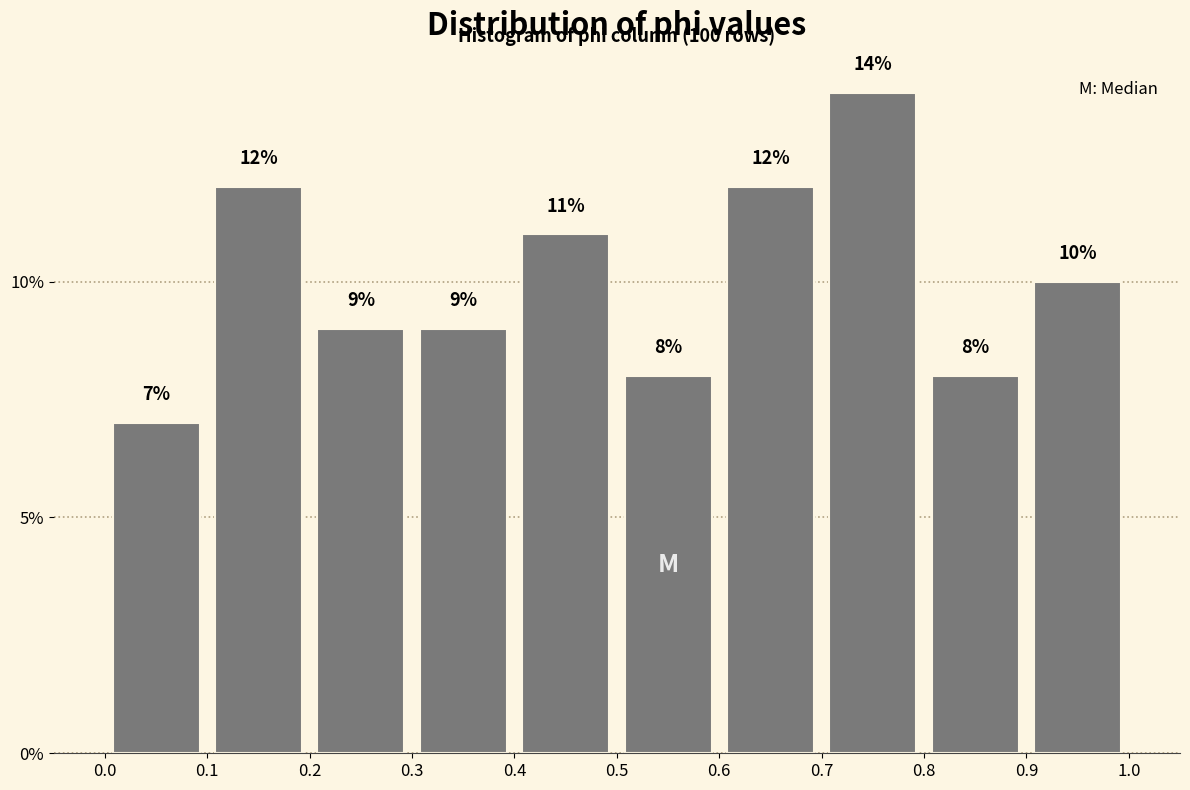

Reading left to right, transcribe this chart: for each bar, give the range it covers on the x-axis and its height.

0.0 to 0.1: 7
0.1 to 0.2: 12
0.2 to 0.3: 9
0.3 to 0.4: 9
0.4 to 0.5: 11
0.5 to 0.6: 8
0.6 to 0.7: 12
0.7 to 0.8: 14
0.8 to 0.9: 8
0.9 to 1.0: 10